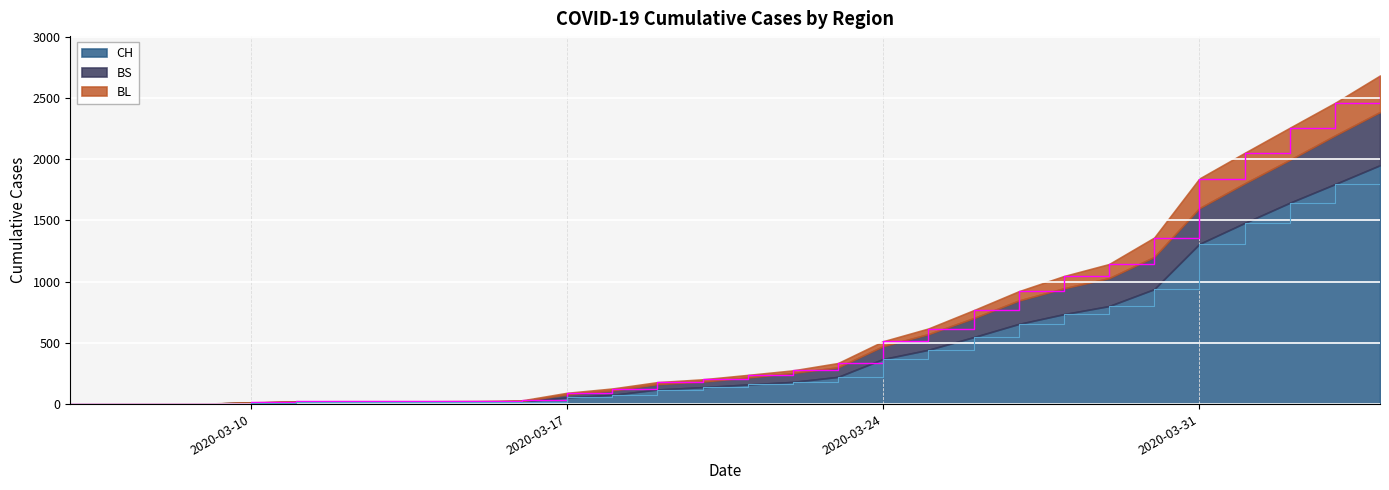

True or false: CH has more than 0 points higher than both neighbors.

False